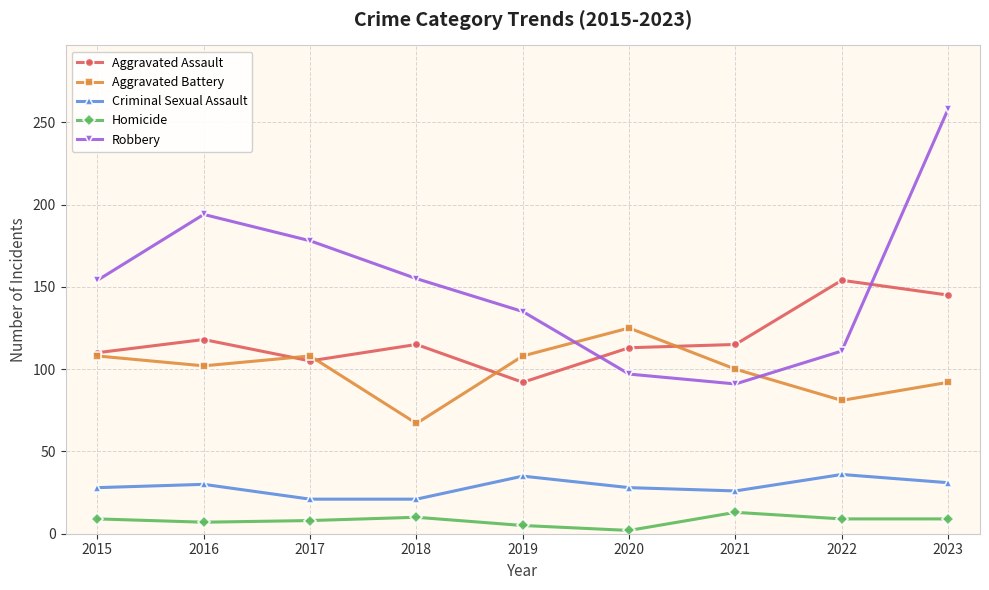

What is the maximum value shown in the chart?

258